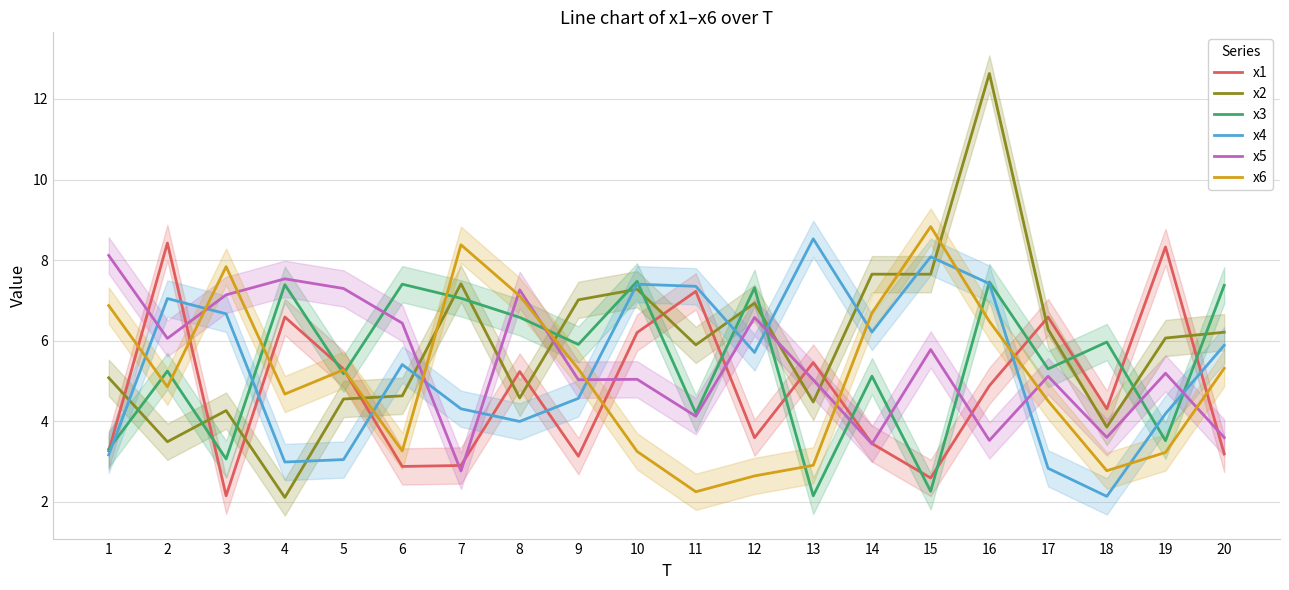

True or false: x4 has a value of 3.2 at 1.

True